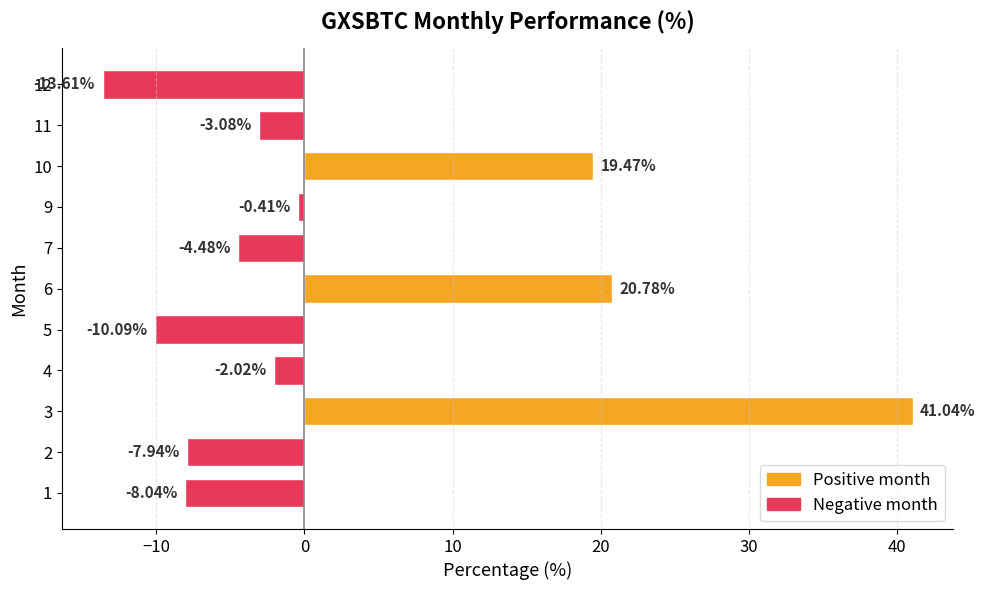

Between 6 and 9, which is larger?

6